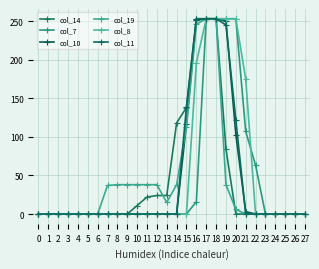

Which series has the largest total across all categories?

col_8